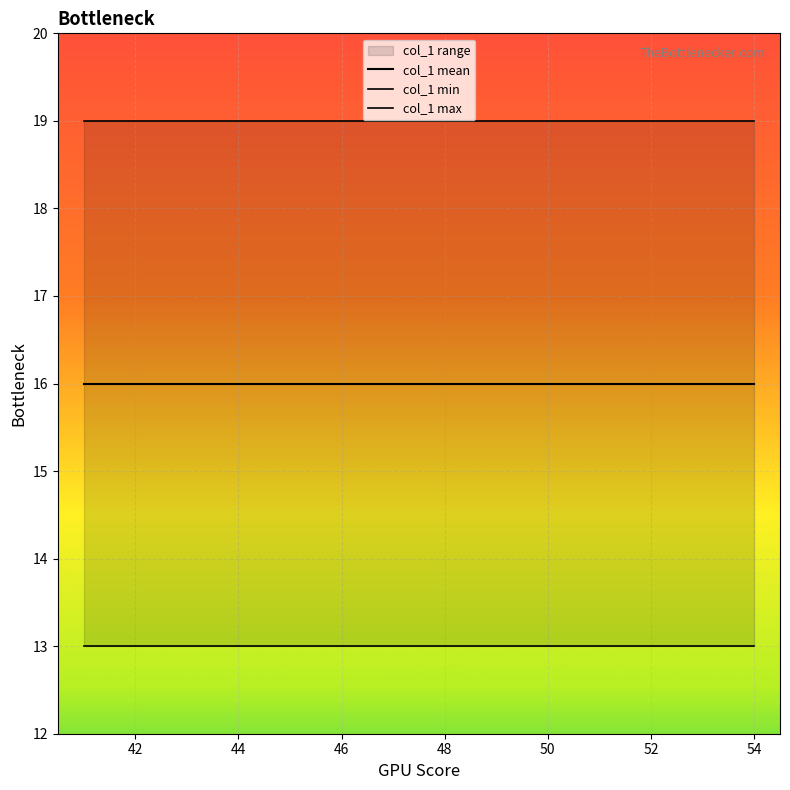

Rank the series by their average value, from highest to lowest.

col_1 max, col_1 mean, col_1 min